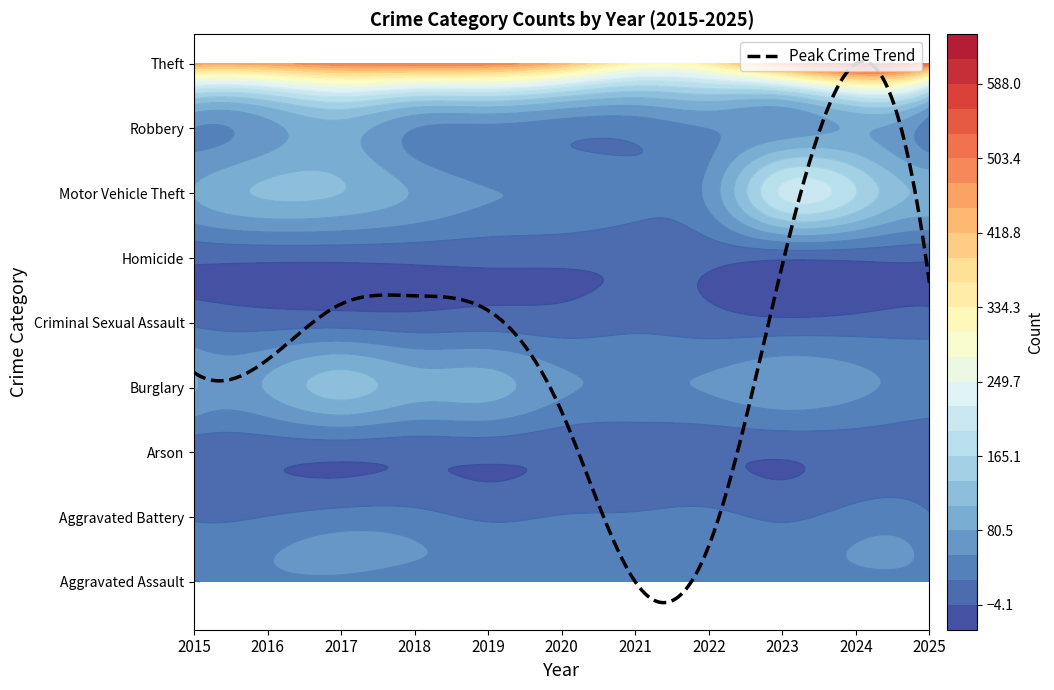

Which category has the lowest value in the Criminal Sexual Assault series?

2023